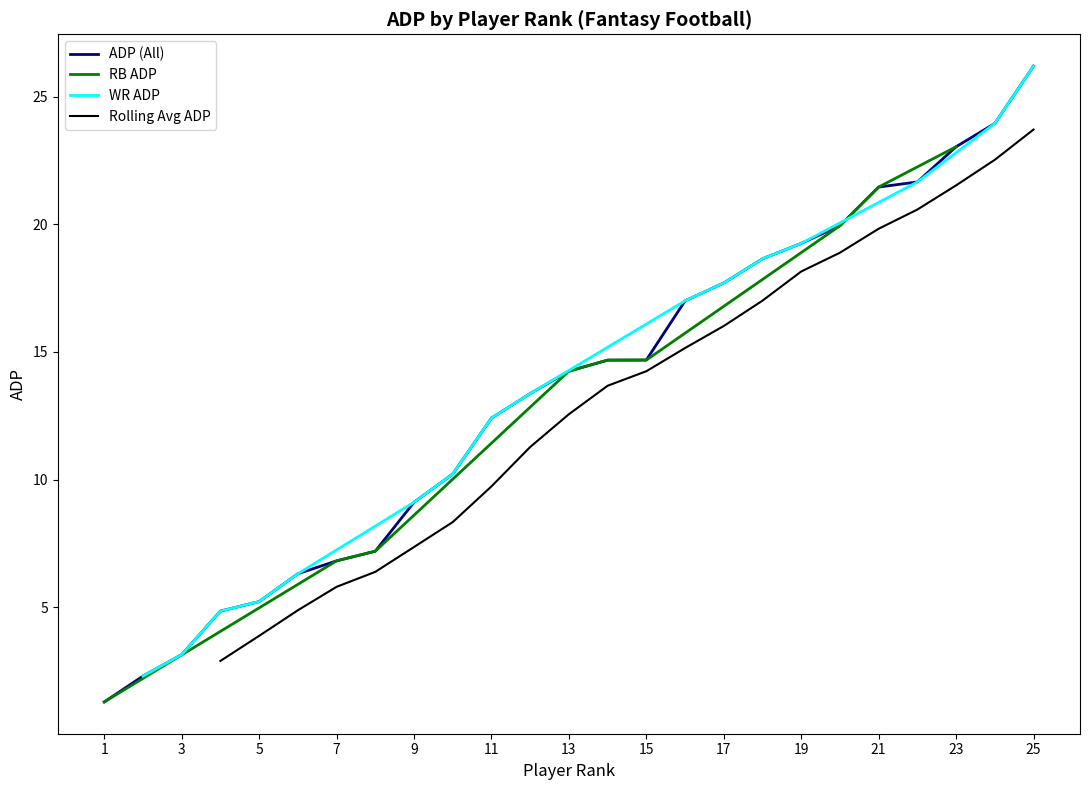

The ADP (All) series shows 5.3 at 15. True or false?

False